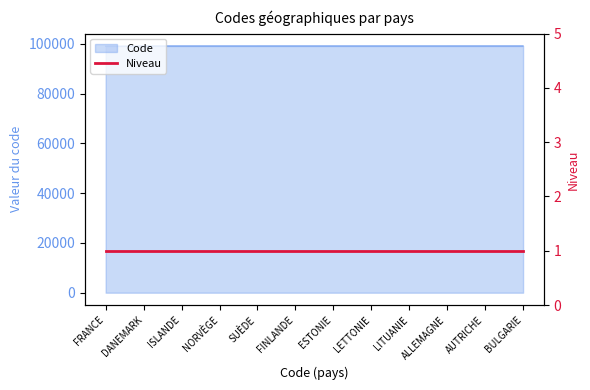

Is it true that Code equals 177019 at DANEMARK?

False